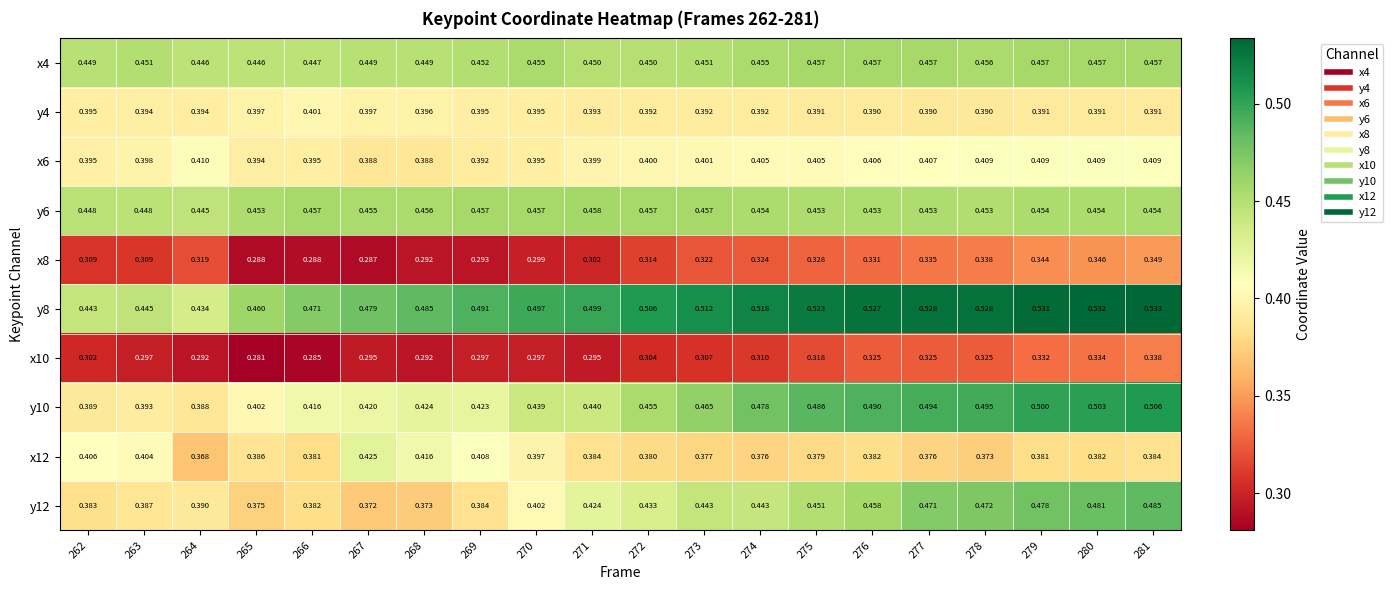

Which label corresponds to the smallest value in the chart?

265